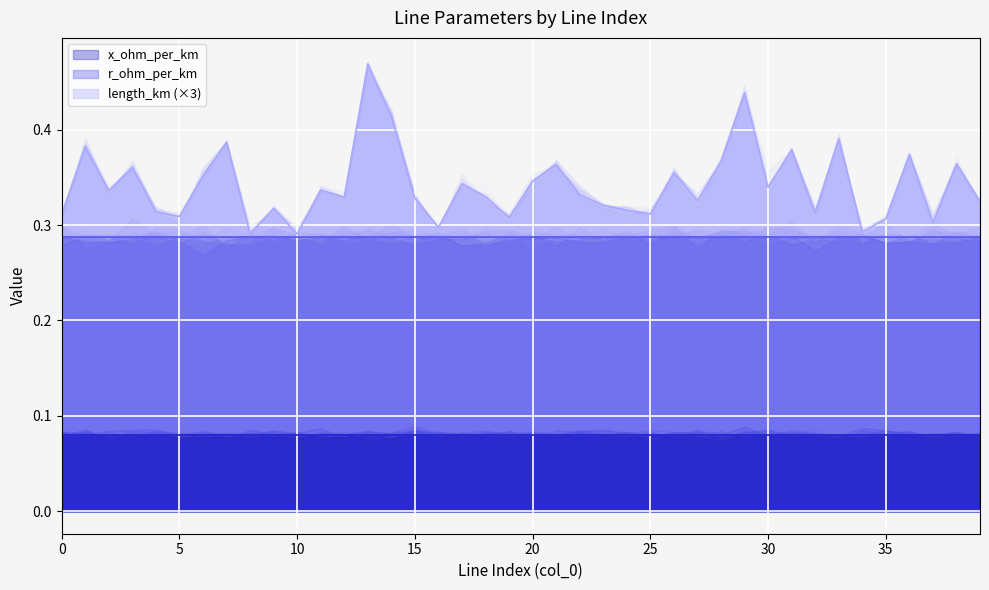

What is the difference between the highest and lowest values at 35?

0.2